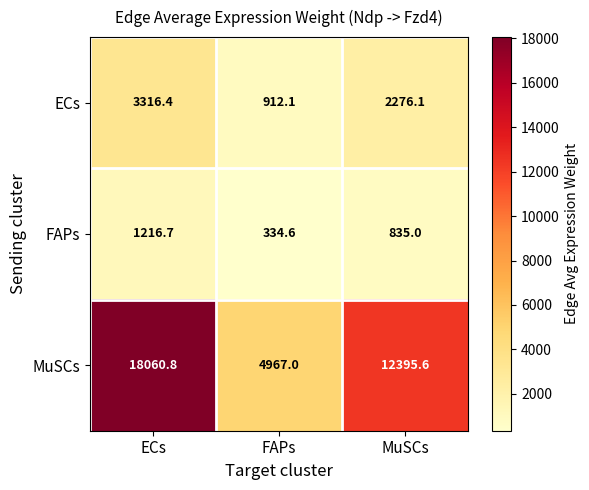

Which series has the largest range (max minus min)?

MuSCs